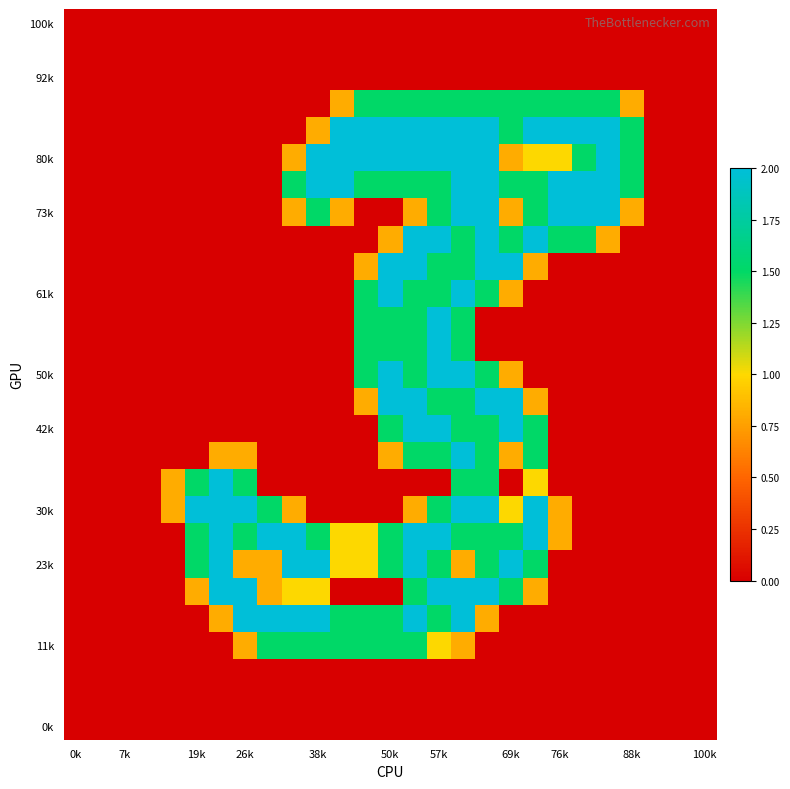

At which category is the sum across all series the highest?

16